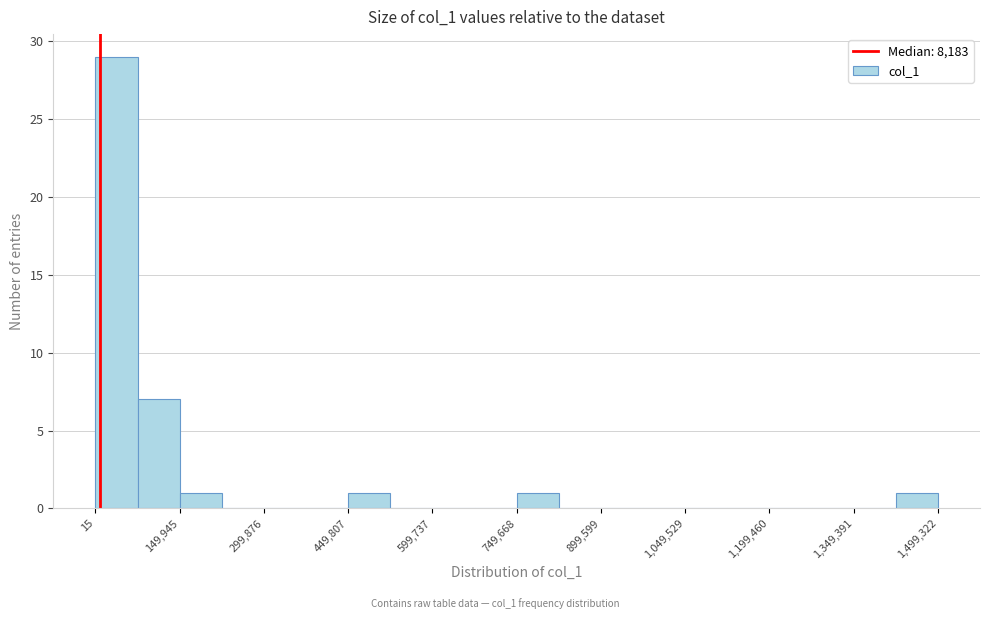

Read against the x-axis, roughly where is the centre of the tallest bar?

40000